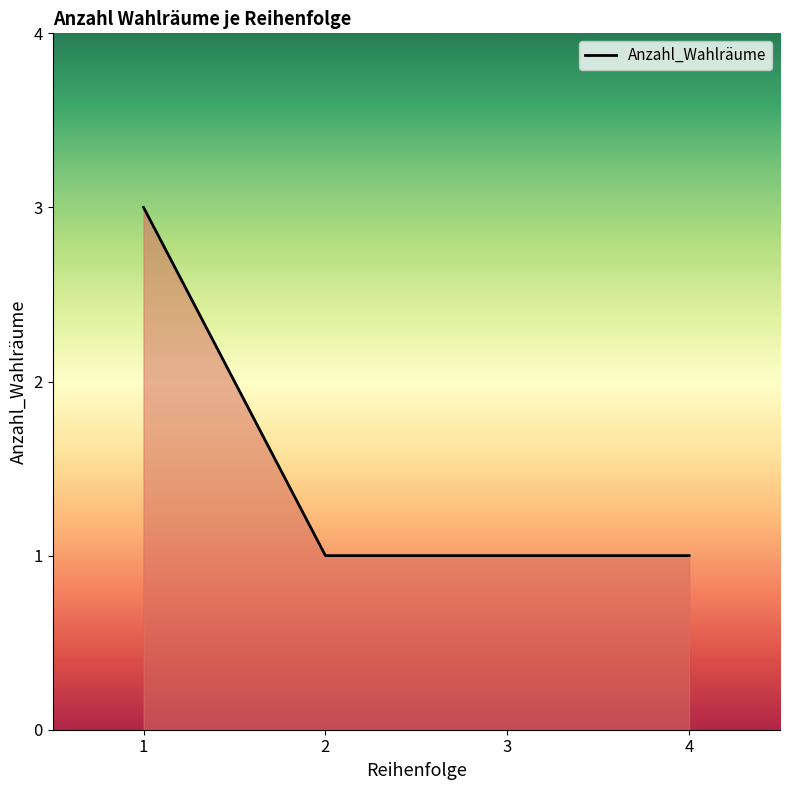

What is the maximum value shown in the chart?

3